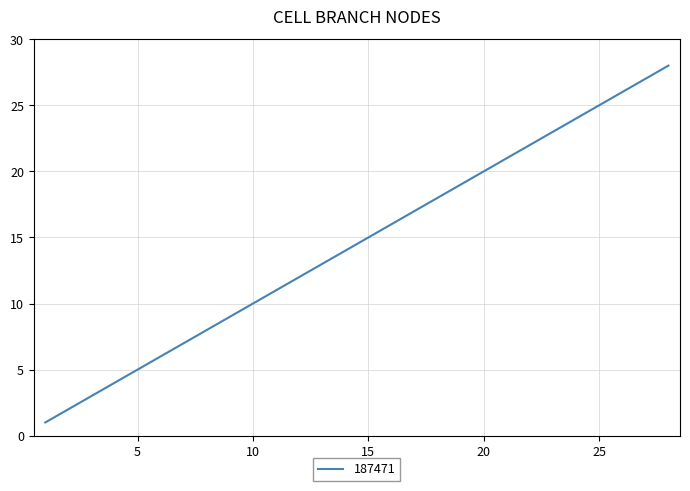

What is the difference between the maximum and minimum values?

27